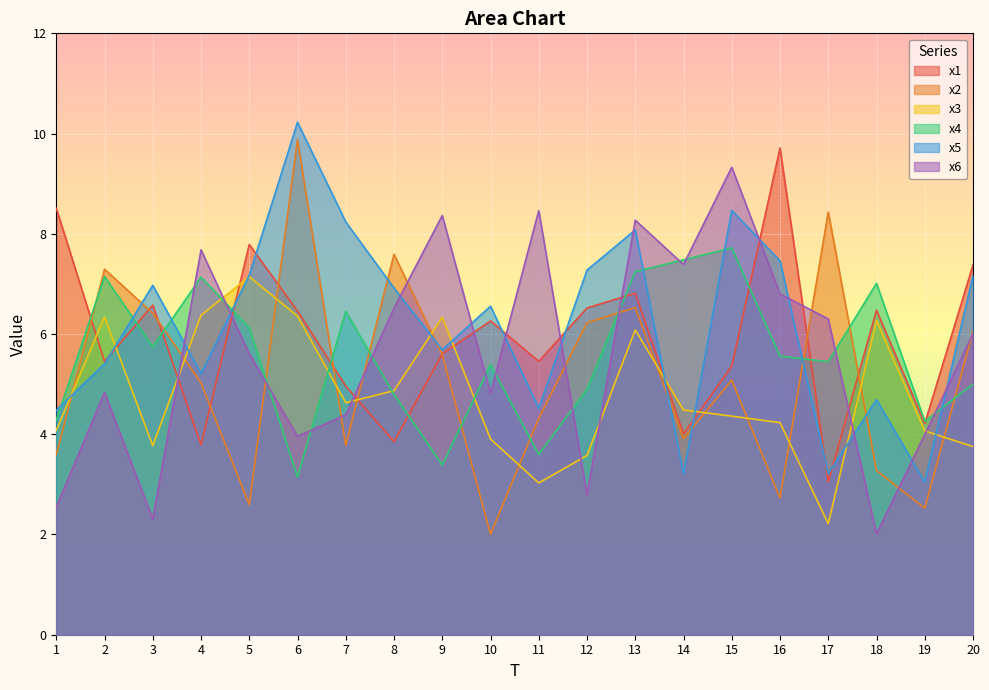

Reading left to right, extract all data points from this chart.

x1: 8.5	5.5	6.6	3.8	7.8	6.5	5.0	3.9	5.6	6.3	5.5	6.5	6.8	4.0	5.4	9.7	3.0	6.5	4.2	7.4
x2: 3.6	7.3	6.4	5.0	2.6	9.9	3.8	7.6	5.6	2.0	4.3	6.2	6.5	3.9	5.1	2.7	8.4	3.3	2.5	6.1
x3: 4.1	6.3	3.8	6.4	7.1	6.4	4.6	4.9	6.3	3.9	3.0	3.6	6.1	4.5	4.4	4.2	2.2	6.3	4.1	3.8
x4: 4.3	7.1	5.7	7.1	6.1	3.1	6.5	4.8	3.4	5.4	3.6	4.9	7.2	7.5	7.7	5.6	5.4	7.0	4.3	5.0
x5: 4.5	5.4	7.0	5.2	7.2	10.2	8.2	6.9	5.7	6.6	4.5	7.3	8.1	3.2	8.5	7.5	3.2	4.7	3.0	7.2
x6: 2.5	4.8	2.3	7.7	5.6	4.0	4.4	6.5	8.4	4.8	8.5	2.8	8.3	7.4	9.3	6.8	6.3	2.0	4.0	6.0